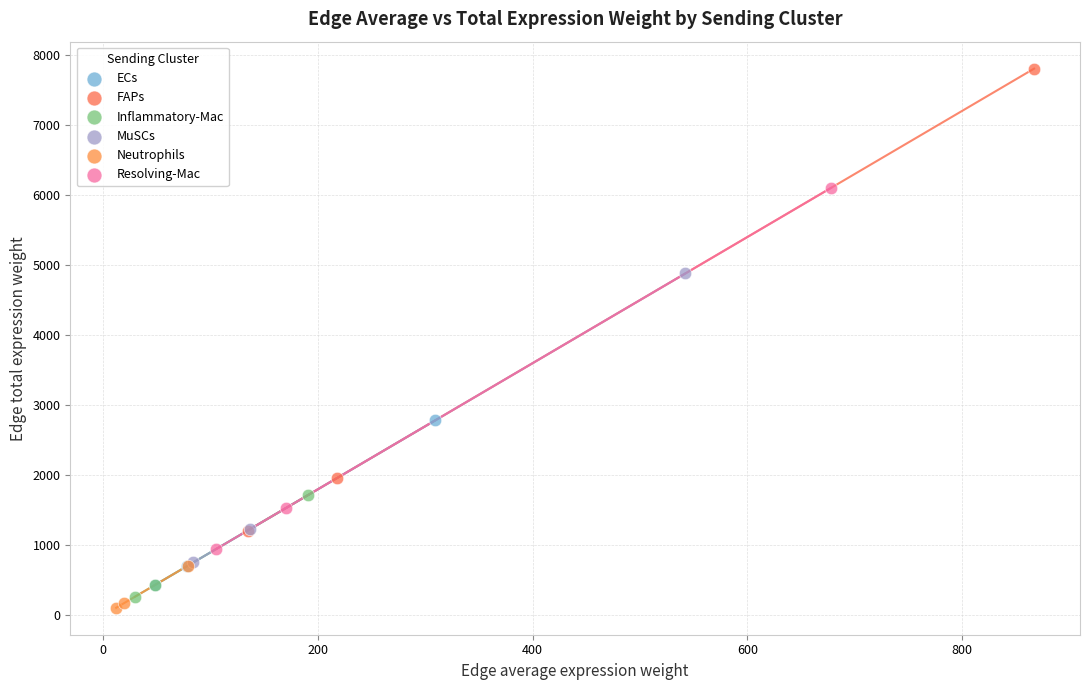

Which series contains the highest Y value?

FAPs